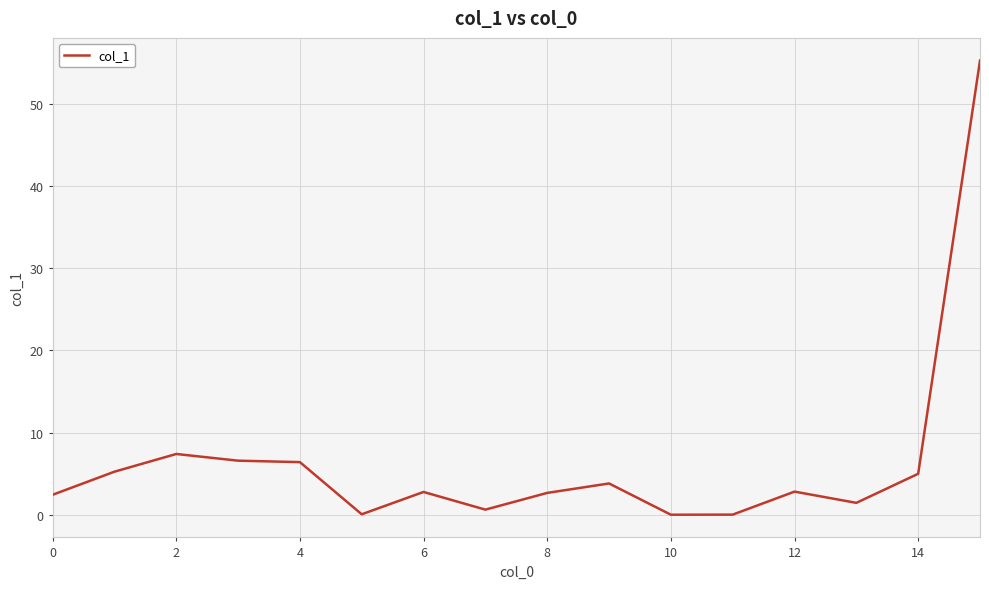

What is the difference between the second highest and second lowest values?

7.4